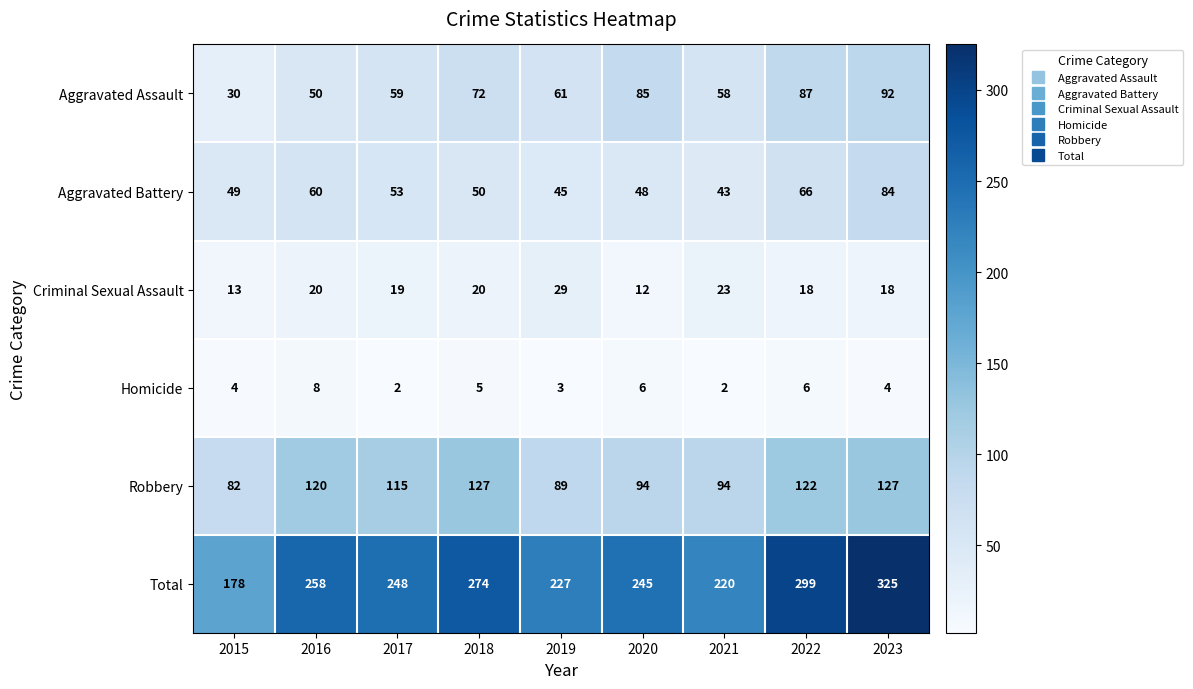

Count the number of categories in the chart.

9